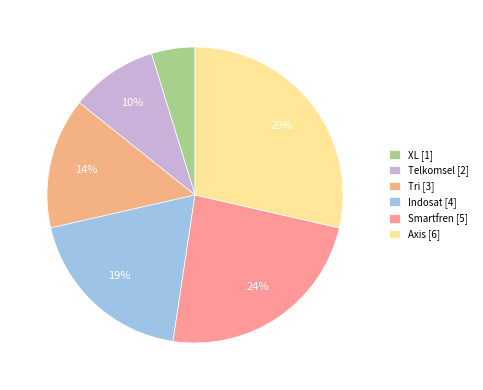

How many slices are in this pie chart?

6